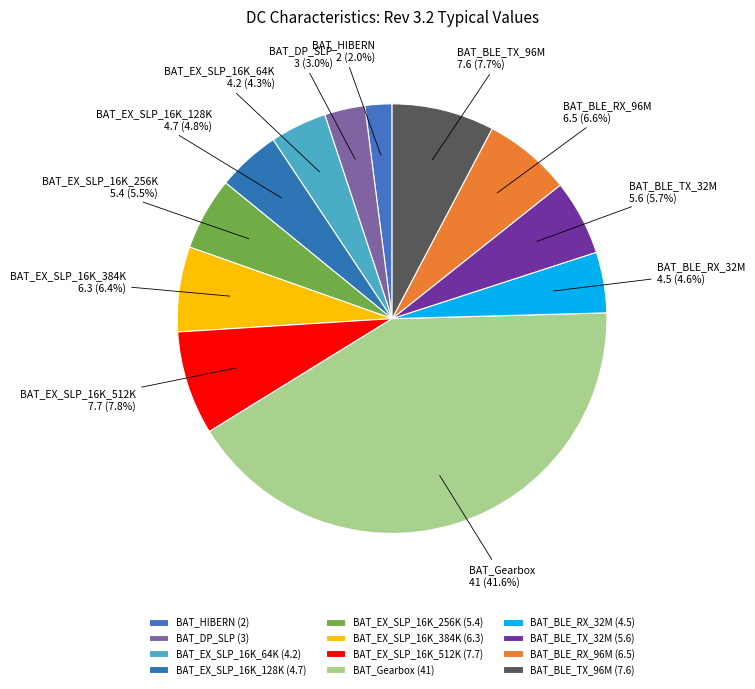

To the nearest percent, what is the average slice percentage?

8%